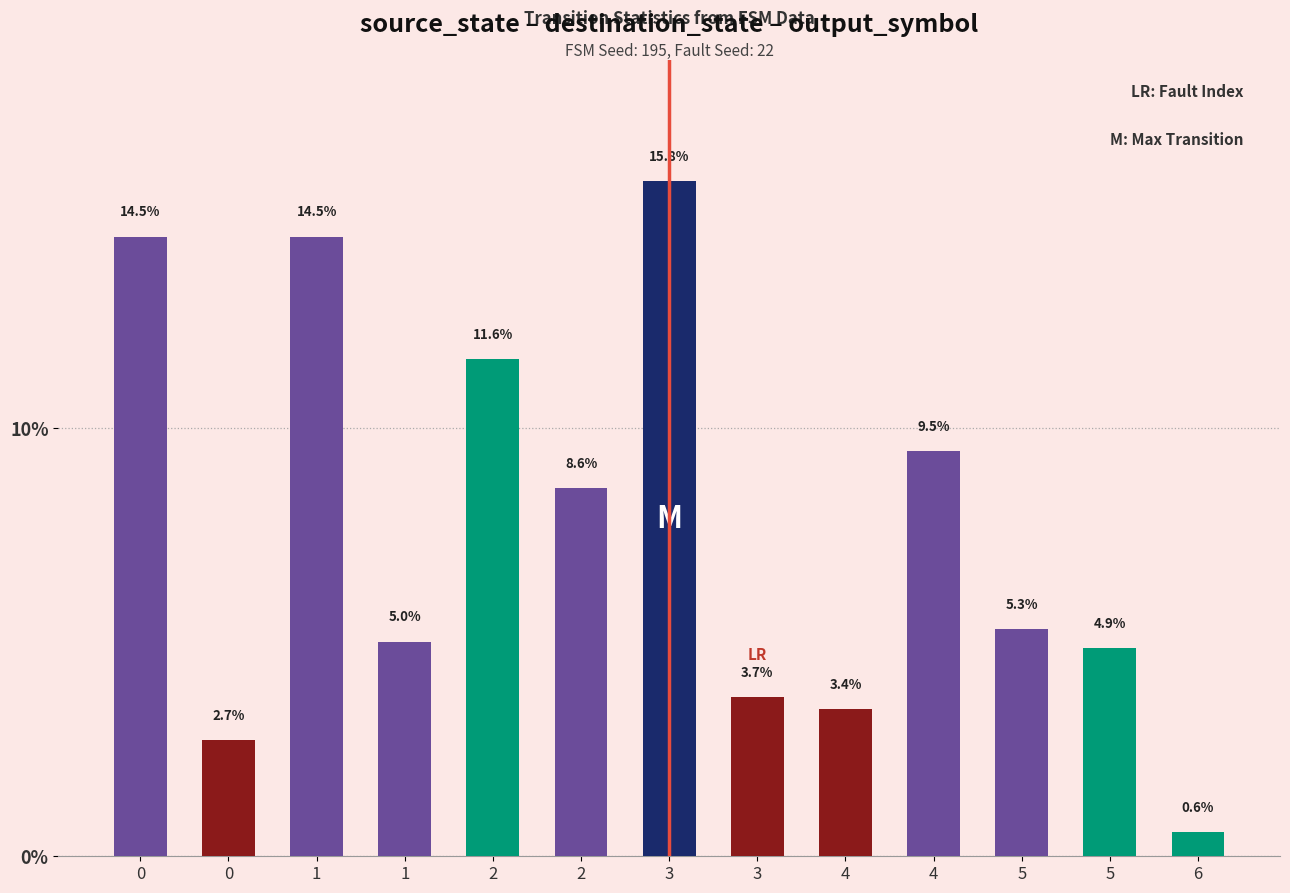

The chart shows a value of 1.8 at 5. True or false?

False